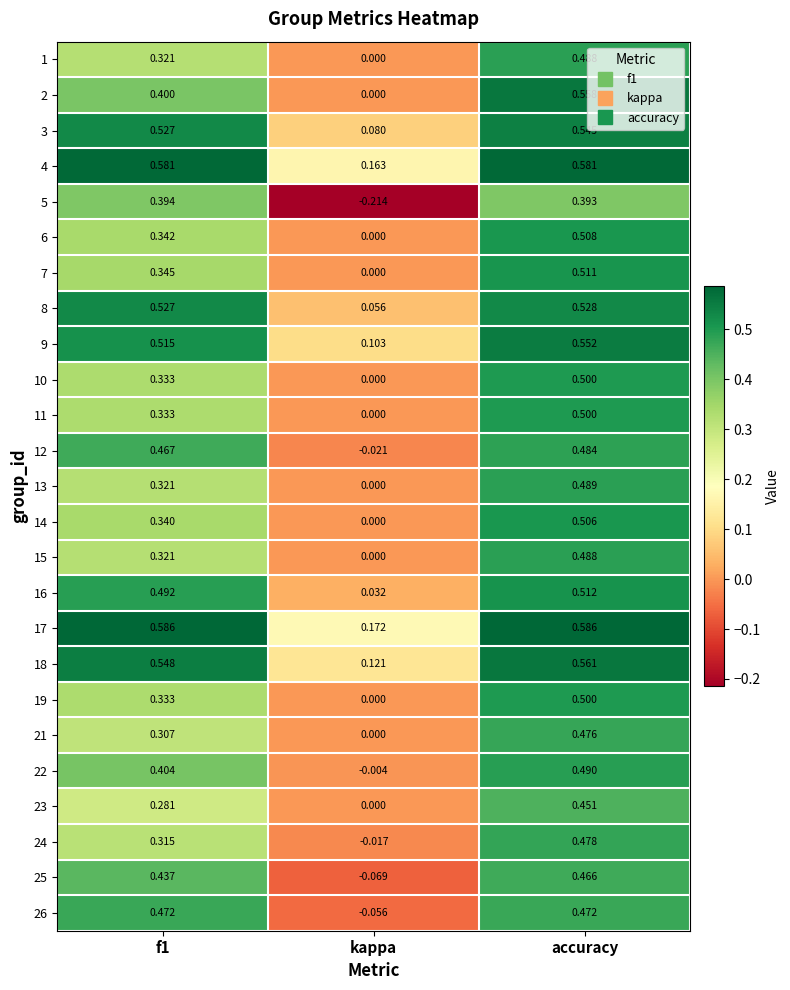

At which label is 6 closest to 0?

kappa